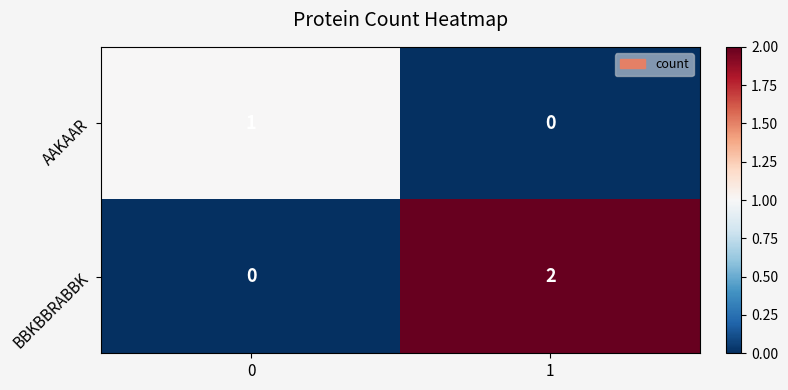

Rank the series by their average value, from lowest to highest.

AAKAAR, BBKBBRABBK